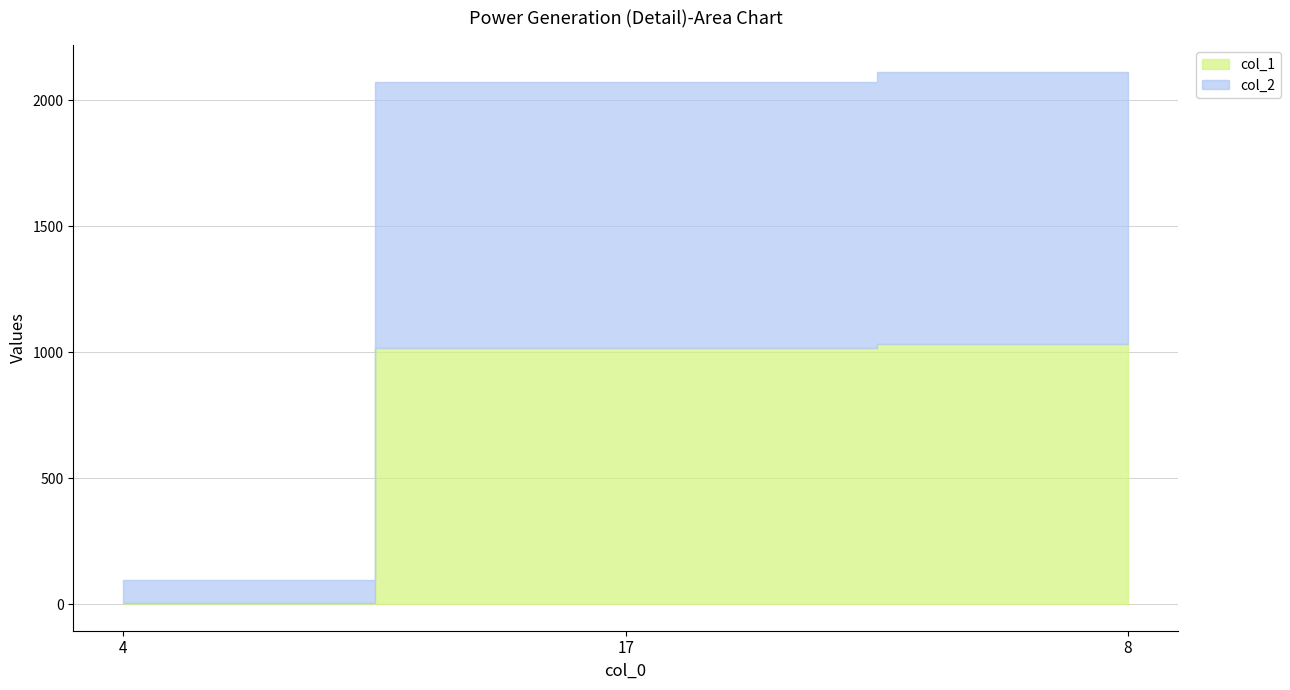

What are all the series names shown in the legend?

col_1, col_2